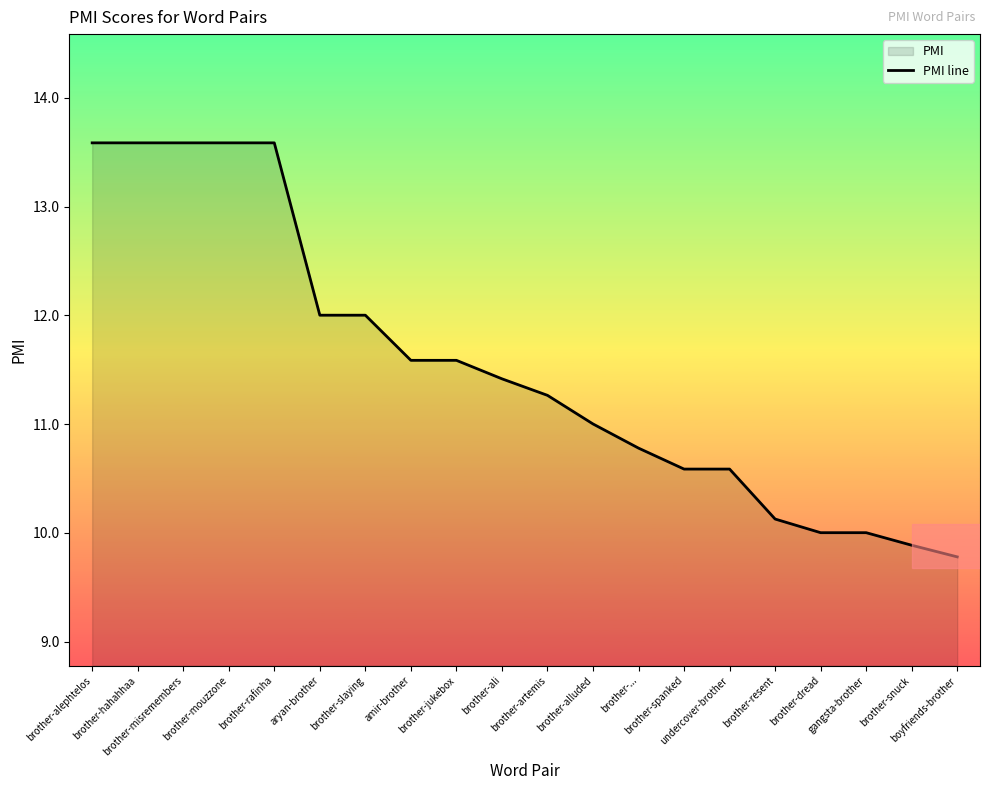

Reading left to right, list all the values displayed in this chart.

brother-alephtelos=13.6	brother-hahahhaa=13.6	brother-misremembers=13.6	brother-mouzzone=13.6	brother-rafinha=13.6	aryan-brother=12.0	brother-slaying=12.0	amir-brother=11.6	brother-jukebox=11.6	brother-ali=11.4	brother-artemis=11.3	brother-alluded=11.0	brother-...=10.8	brother-spanked=10.6	undercover-brother=10.6	brother-resent=10.1	brother-dread=10.0	gangsta-brother=10.0	brother-snuck=9.9	boyfriends-brother=9.8